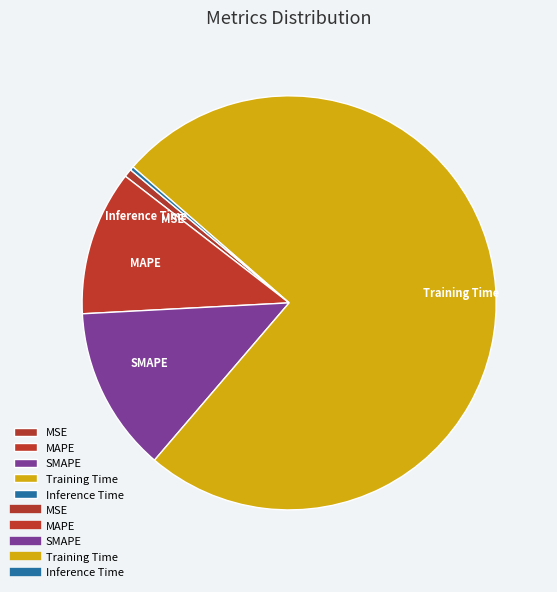

The Inference Time slice represents 0% of the pie. True or false?

True